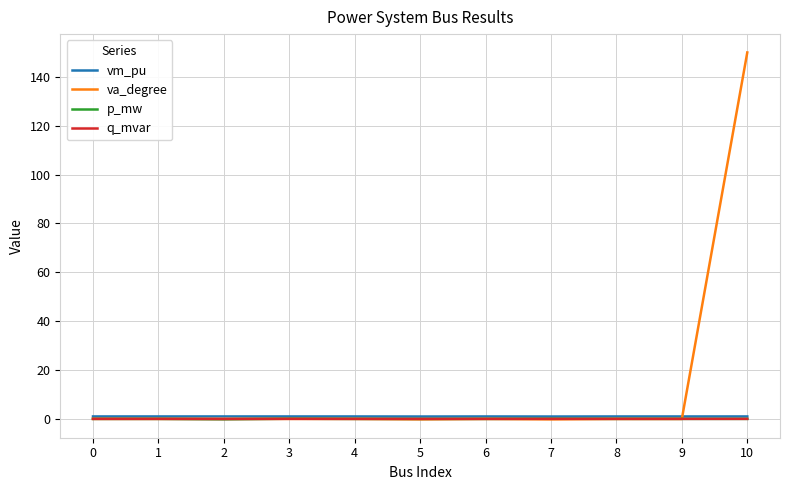

Is it true that va_degree equals 0.0 at 2?

True